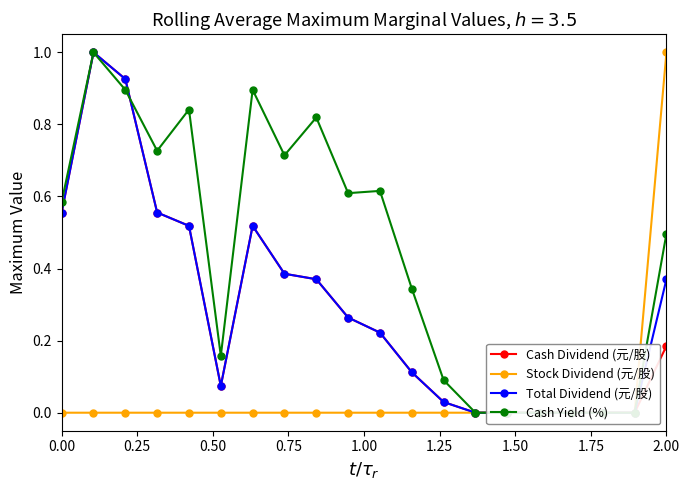

How many interior local peaks does the Total Dividend (元/股) series have?

2